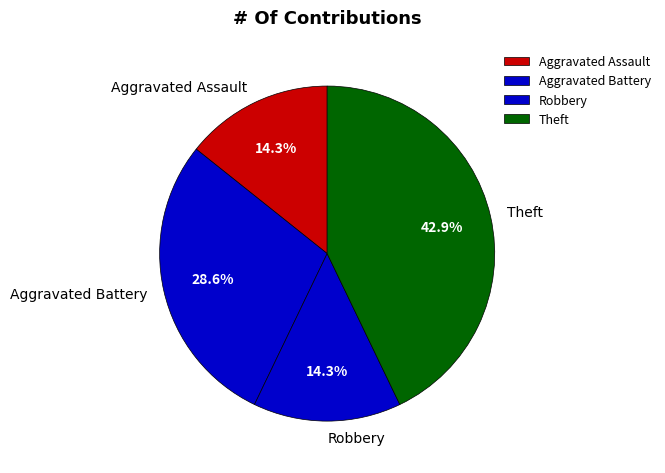

Does Aggravated Battery account for over 50% of the chart?

No